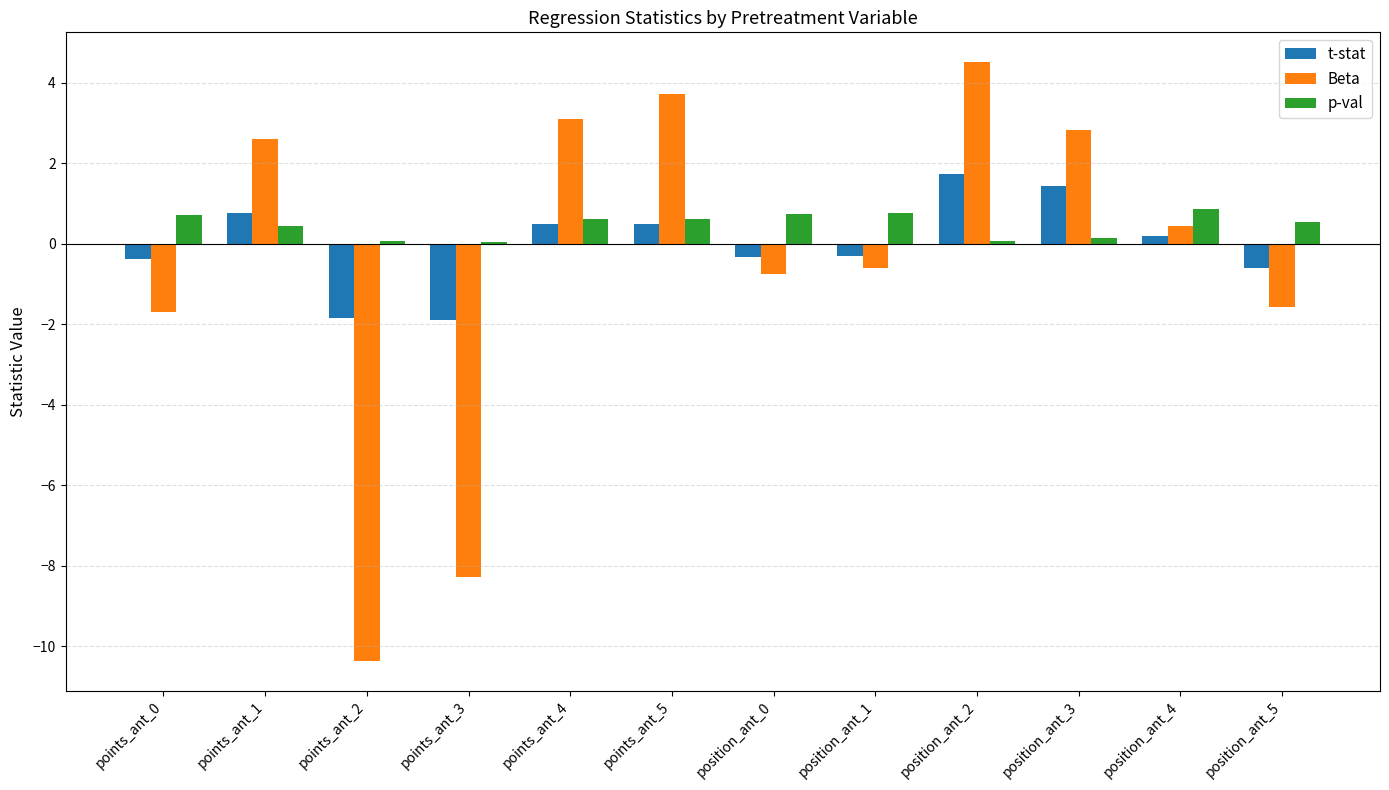

What is the label of the 12th bar from the left?

position_ant_5